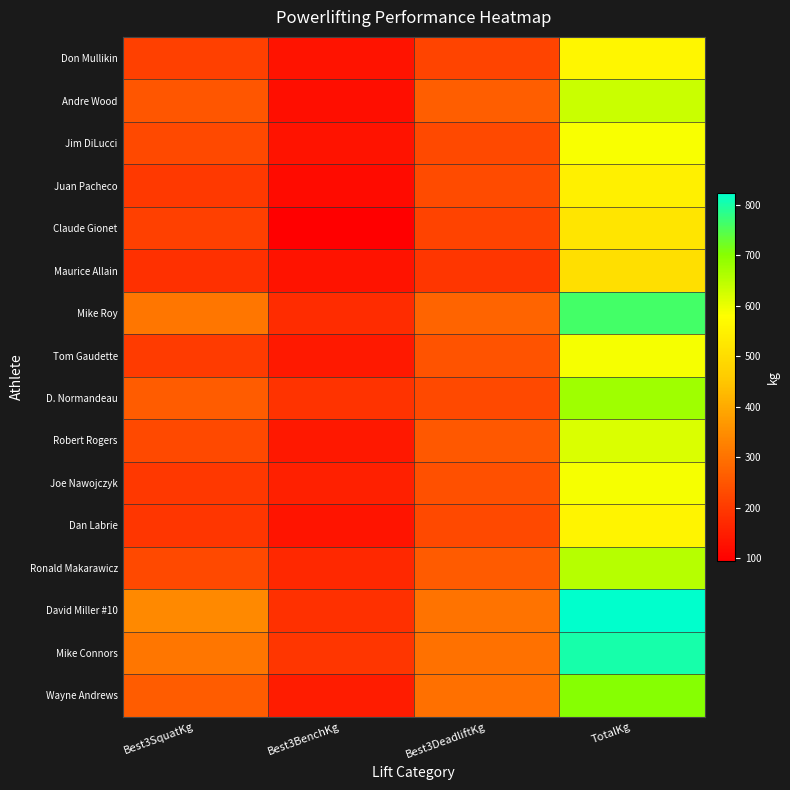

Reading left to right, transcribe all the data shown in this chart.

Don Mullikin: Best3SquatKg=210.9	Best3BenchKg=131.5	Best3DeadliftKg=217.7	TotalKg=560.2
Andre Wood: Best3SquatKg=249.5	Best3BenchKg=122.5	Best3DeadliftKg=263.1	TotalKg=635.0
Jim DiLucci: Best3SquatKg=226.8	Best3BenchKg=131.5	Best3DeadliftKg=226.8	TotalKg=585.1
Juan Pacheco: Best3SquatKg=199.6	Best3BenchKg=115.7	Best3DeadliftKg=231.3	TotalKg=546.6
Claude Gionet: Best3SquatKg=210.9	Best3BenchKg=95.2	Best3DeadliftKg=215.5	TotalKg=521.6
Maurice Allain: Best3SquatKg=181.4	Best3BenchKg=131.5	Best3DeadliftKg=192.8	TotalKg=505.8
Mike Roy: Best3SquatKg=308.4	Best3BenchKg=176.9	Best3DeadliftKg=276.7	TotalKg=762.0
Tom Gaudette: Best3SquatKg=201.8	Best3BenchKg=142.9	Best3DeadliftKg=244.9	TotalKg=589.7
D. Normandeau: Best3SquatKg=260.8	Best3BenchKg=188.2	Best3DeadliftKg=226.8	TotalKg=675.9
Robert Rogers: Best3SquatKg=226.8	Best3BenchKg=138.3	Best3DeadliftKg=251.7	TotalKg=616.9
Joe Nawojczyk: Best3SquatKg=197.3	Best3BenchKg=154.2	Best3DeadliftKg=238.1	TotalKg=589.7
Dan Labrie: Best3SquatKg=192.8	Best3BenchKg=133.8	Best3DeadliftKg=226.8	TotalKg=553.4
Ronald Makarawicz: Best3SquatKg=226.8	Best3BenchKg=167.8	Best3DeadliftKg=258.6	TotalKg=653.2
David Miller #10: Best3SquatKg=340.2	Best3BenchKg=181.4	Best3DeadliftKg=301.6	TotalKg=823.3
Mike Connors: Best3SquatKg=308.4	Best3BenchKg=192.8	Best3DeadliftKg=299.4	TotalKg=800.6
Wayne Andrews: Best3SquatKg=260.8	Best3BenchKg=147.4	Best3DeadliftKg=294.8	TotalKg=703.1